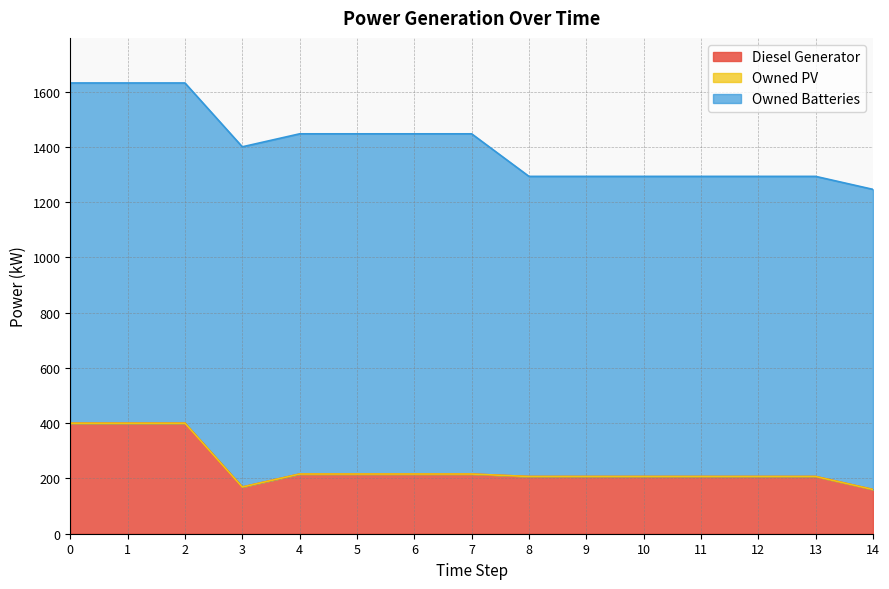

True or false: Diesel Generator has more than 0 interior local peaks.

True